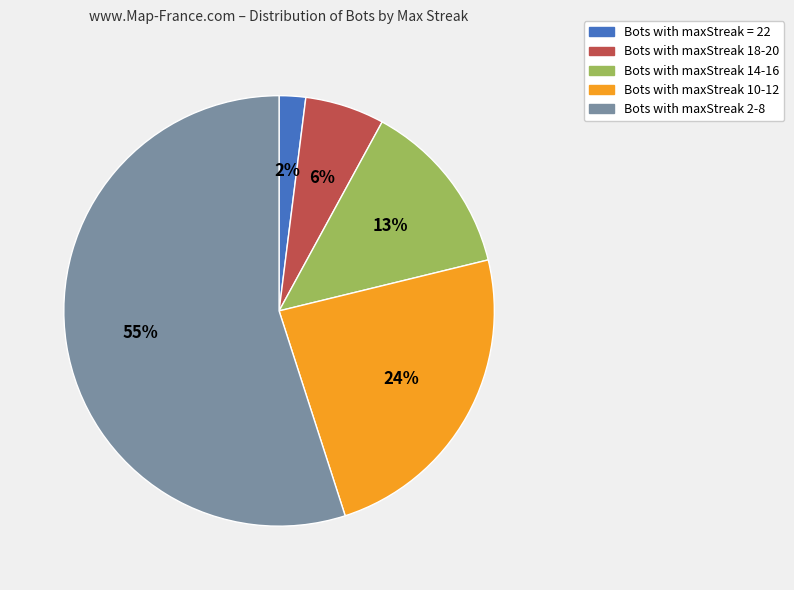

Is there a majority slice in this chart?

Yes